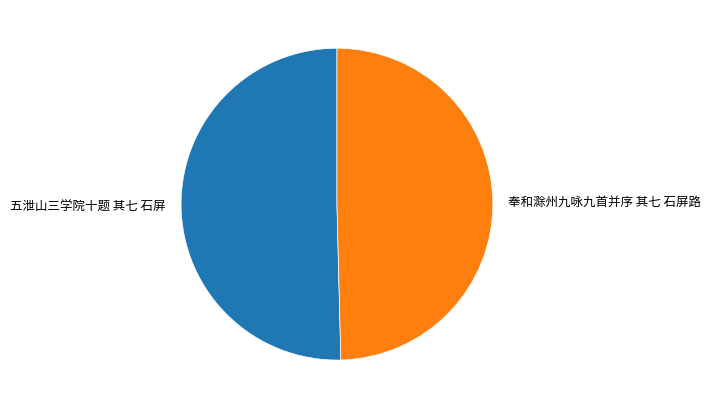

Is 奉和滁州九咏九首并序 其七 石屏路 the majority of the pie?

No